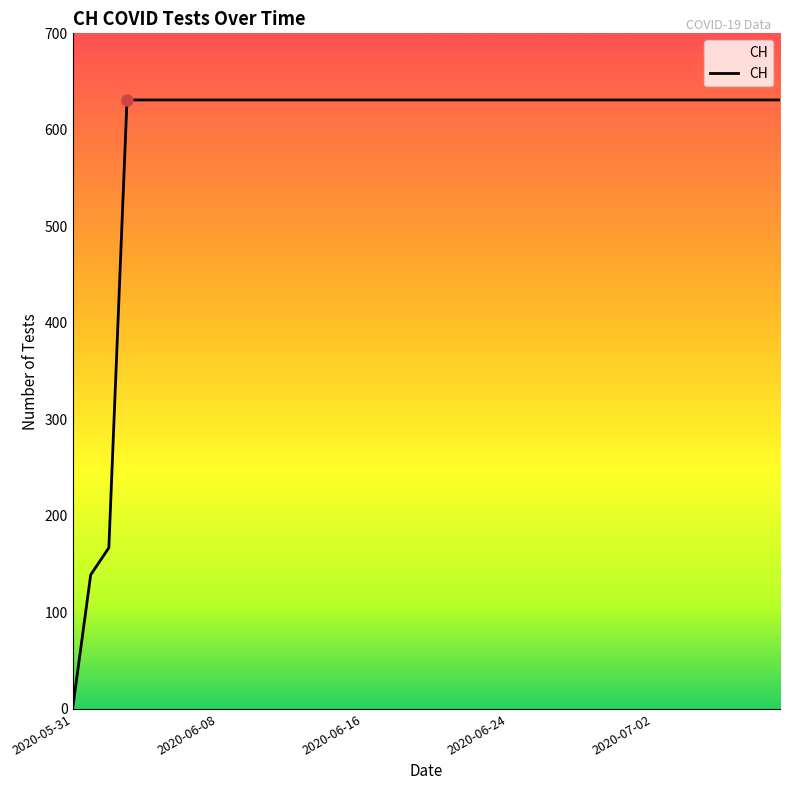

How many lines are shown in the chart?

1